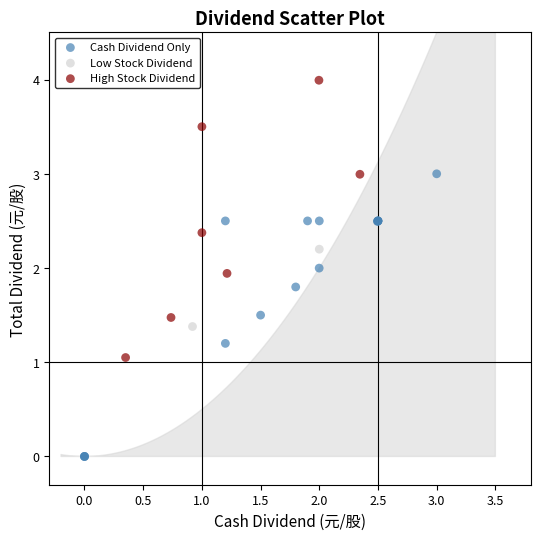

What are all the series names shown in the legend?

Cash Dividend Only, Low Stock Dividend, High Stock Dividend